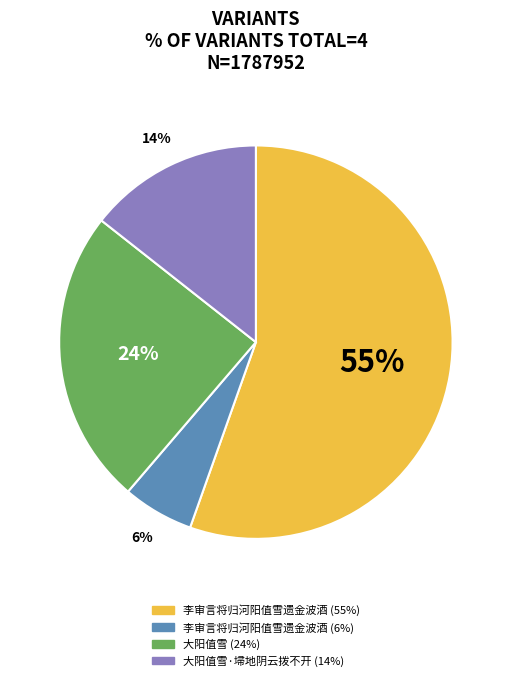

Does any single category account for the majority?

Yes